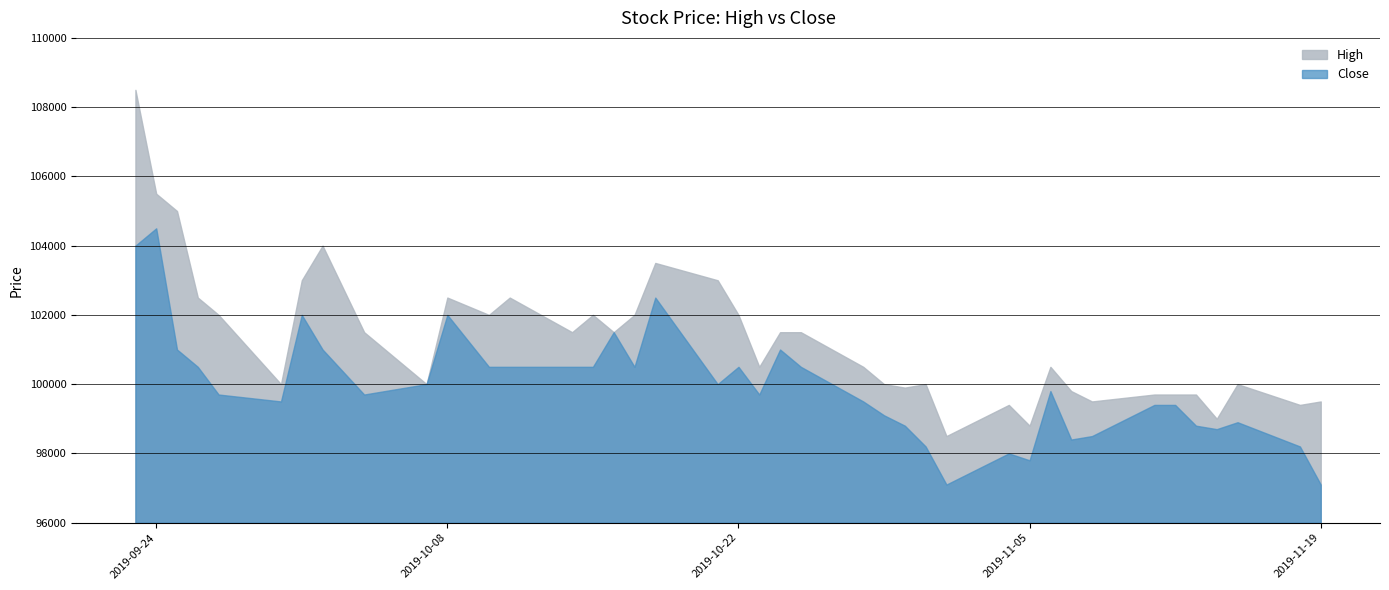

What are all the series names shown in the legend?

High, Close